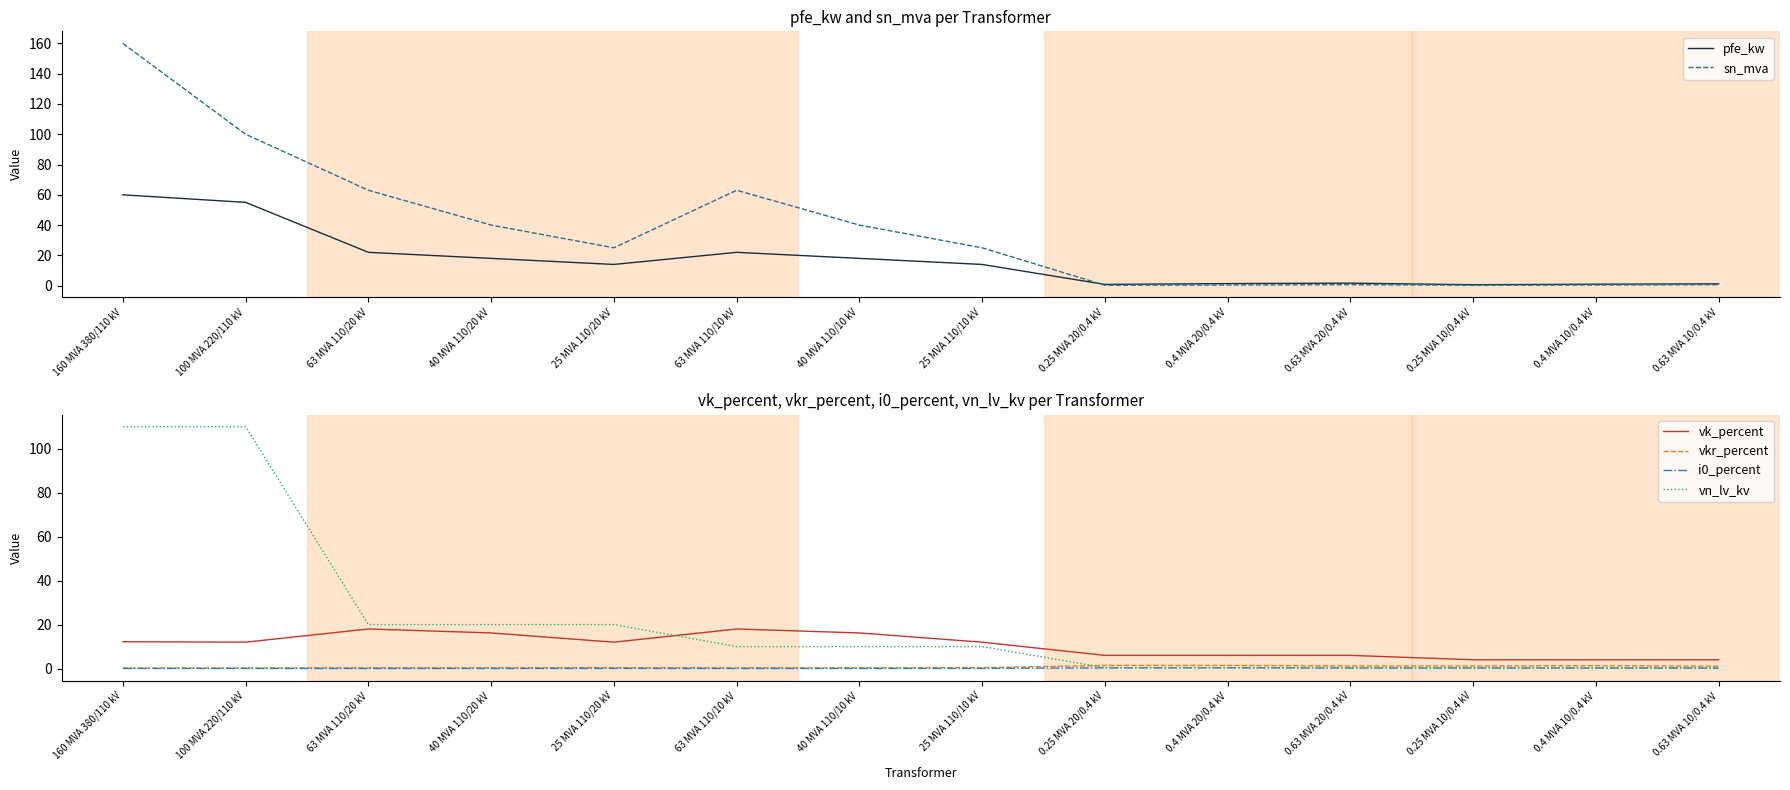

Reading left to right, list all the values displayed in this chart.

pfe_kw: 60.0	55.0	22.0	18.0	14.0	22.0	18.0	14.0	0.8	1.4	1.6	0.6	0.9	1.2
sn_mva: 160.0	100.0	63.0	40.0	25.0	63.0	40.0	25.0	0.2	0.4	0.6	0.2	0.4	0.6
vk_percent: 12.2	12.0	18.0	16.2	12.0	18.0	16.2	12.0	6.0	6.0	6.0	4.0	4.0	4.0
vkr_percent: 0.2	0.3	0.3	0.3	0.4	0.3	0.3	0.4	1.4	1.4	1.2	1.2	1.3	1.1
i0_percent: 0.1	0.1	0.0	0.1	0.1	0.0	0.1	0.1	0.3	0.3	0.3	0.2	0.2	0.2
vn_lv_kv: 110.0	110.0	20.0	20.0	20.0	10.0	10.0	10.0	0.4	0.4	0.4	0.4	0.4	0.4